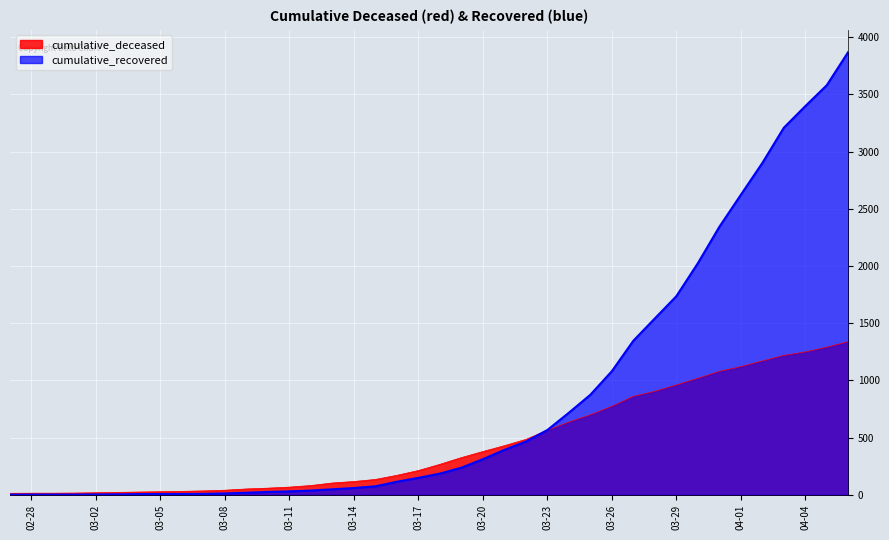

Is it true that cumulative_recovered equals 3580 at 2020-04-05?

True